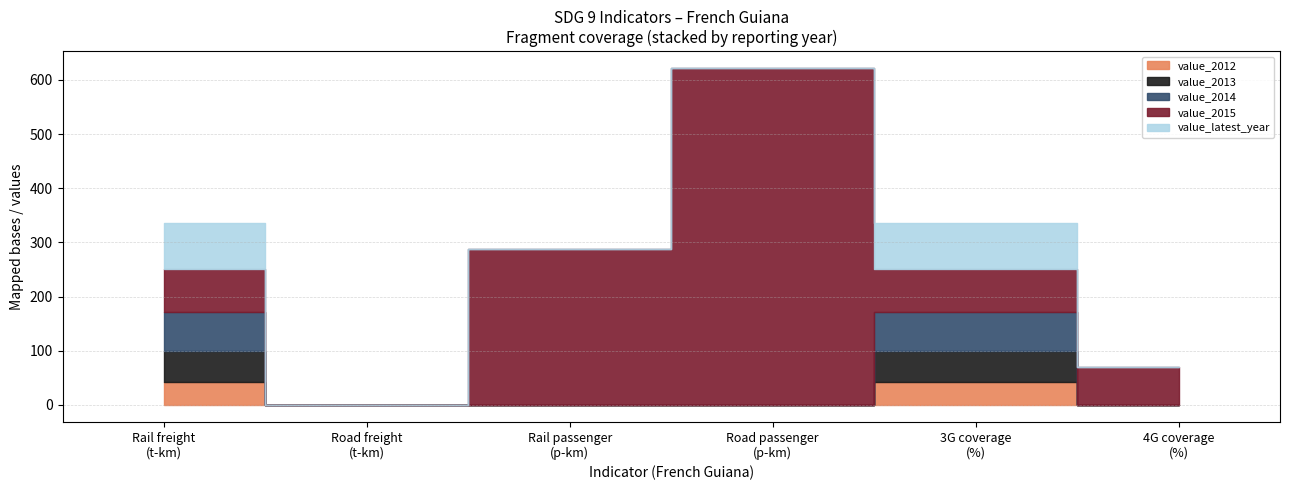

What position from the left is French Guiana (2017)?

1